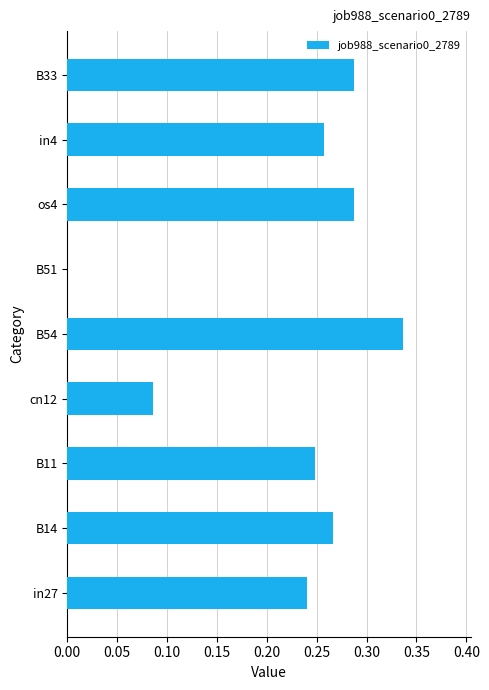

How many positive values are there?

8